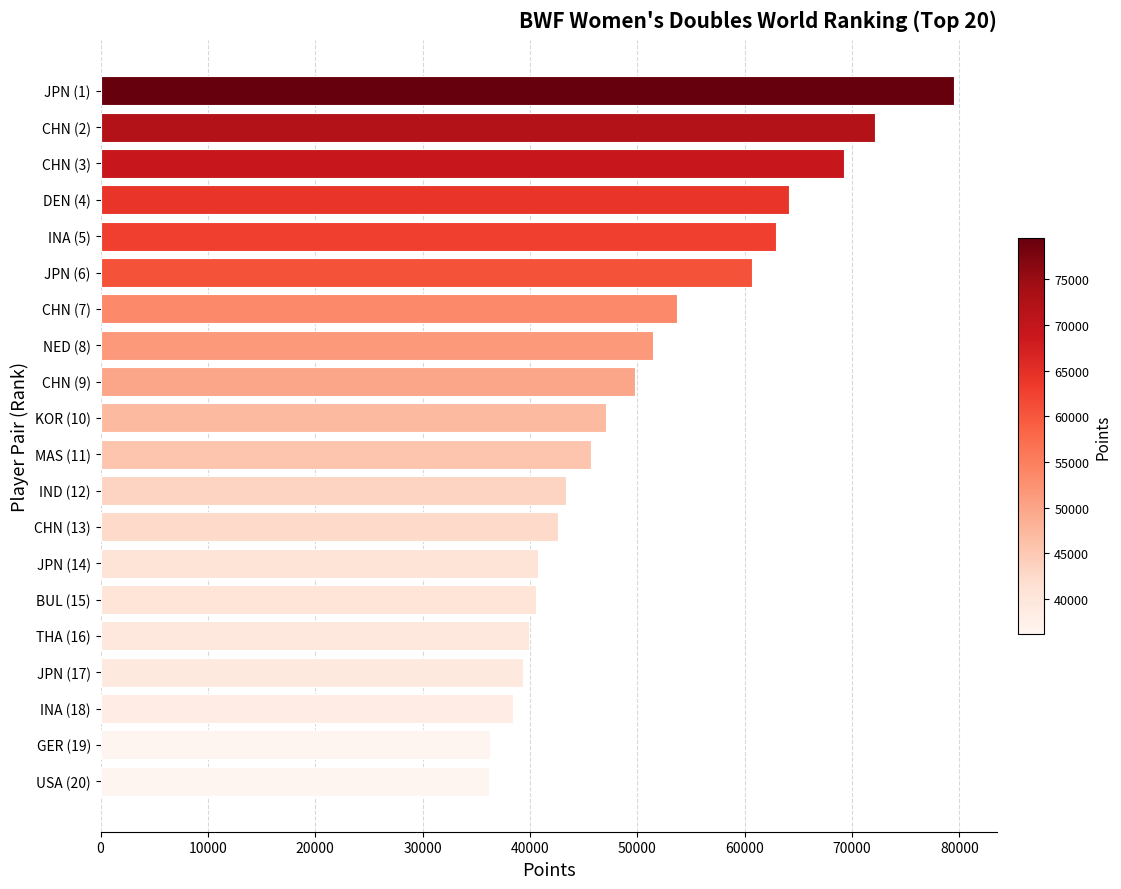

What is the label of the 15th bar from the bottom?

JPN (6)